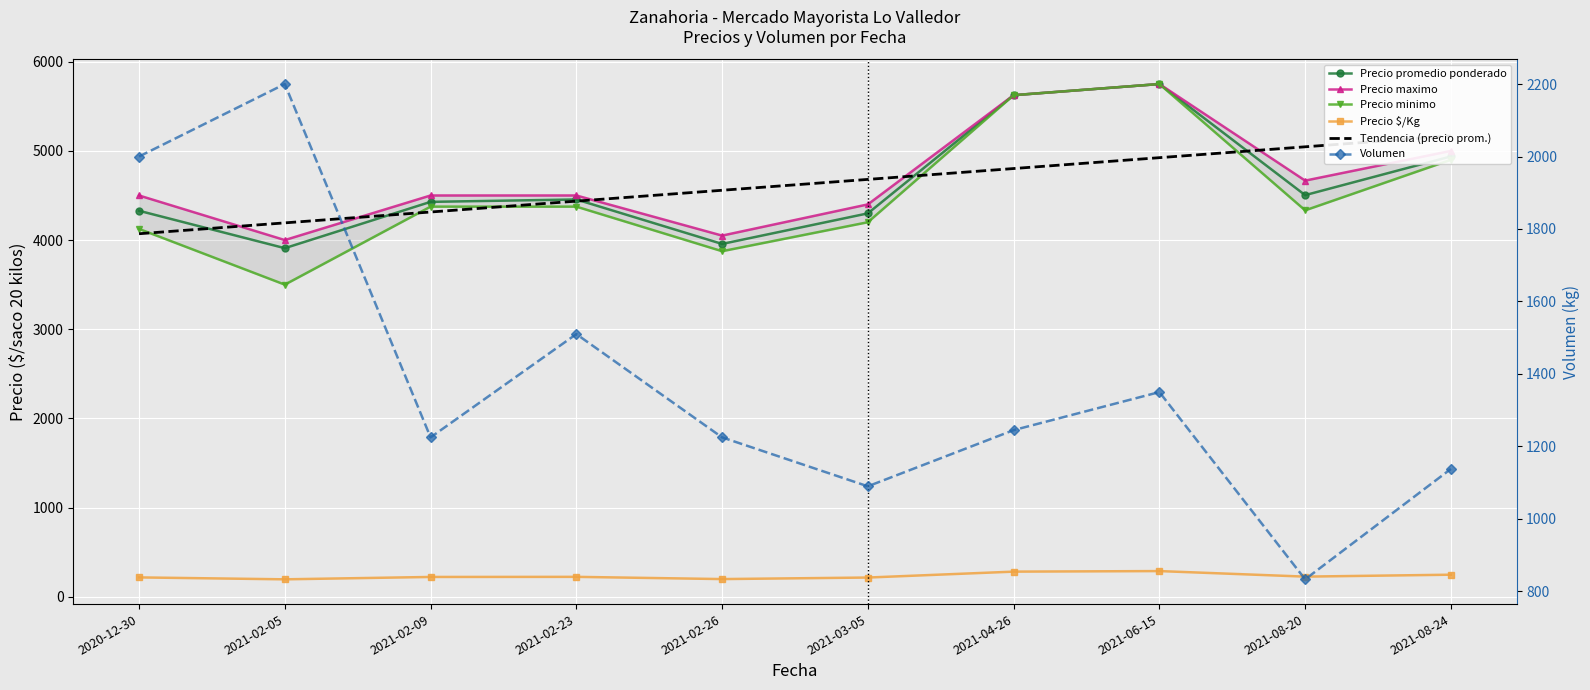

Which series changed the most between 2021-06-15 and 2021-08-24?

Precio minimo